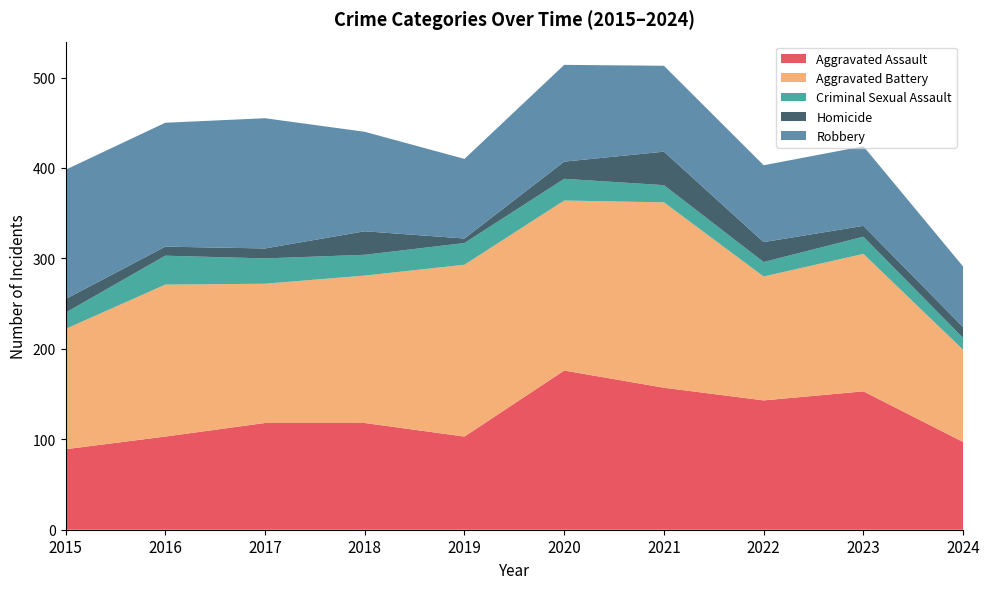

At which label is Criminal Sexual Assault closest to 22?

2018